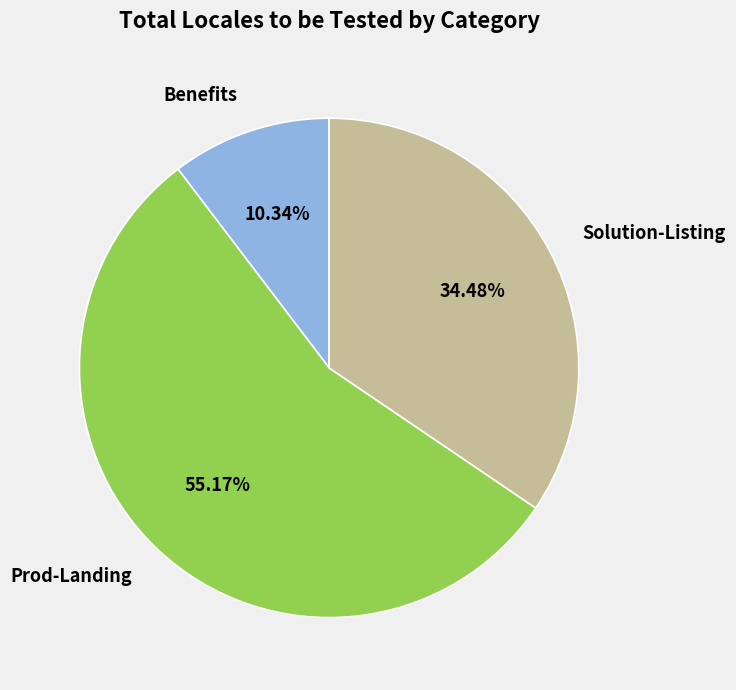

To the nearest percent, what is the difference between the largest and smallest slice percentages?

45%